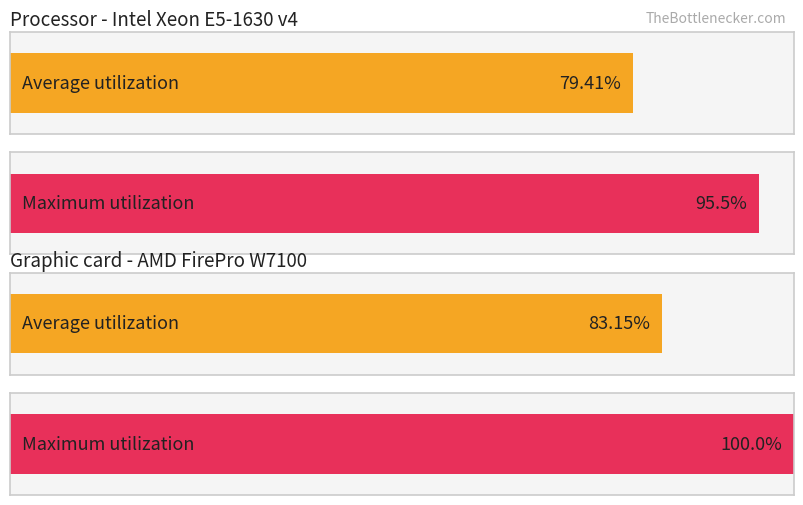

Count the number of data series in this chart.

2